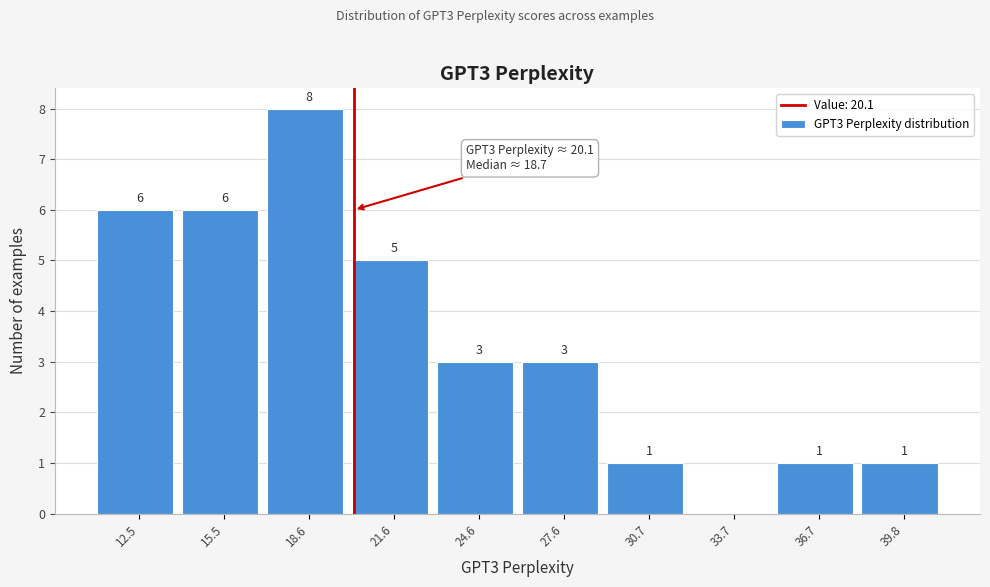

Over which range of the x-axis is the bar tallest?

17.0 to 20.0